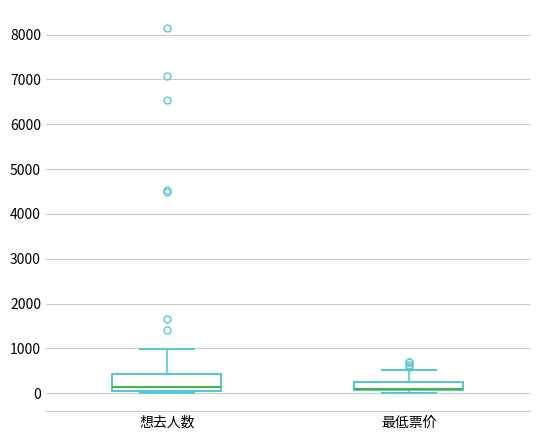

Which box is the tallest, from its lower edge to its upper edge?

想去人数